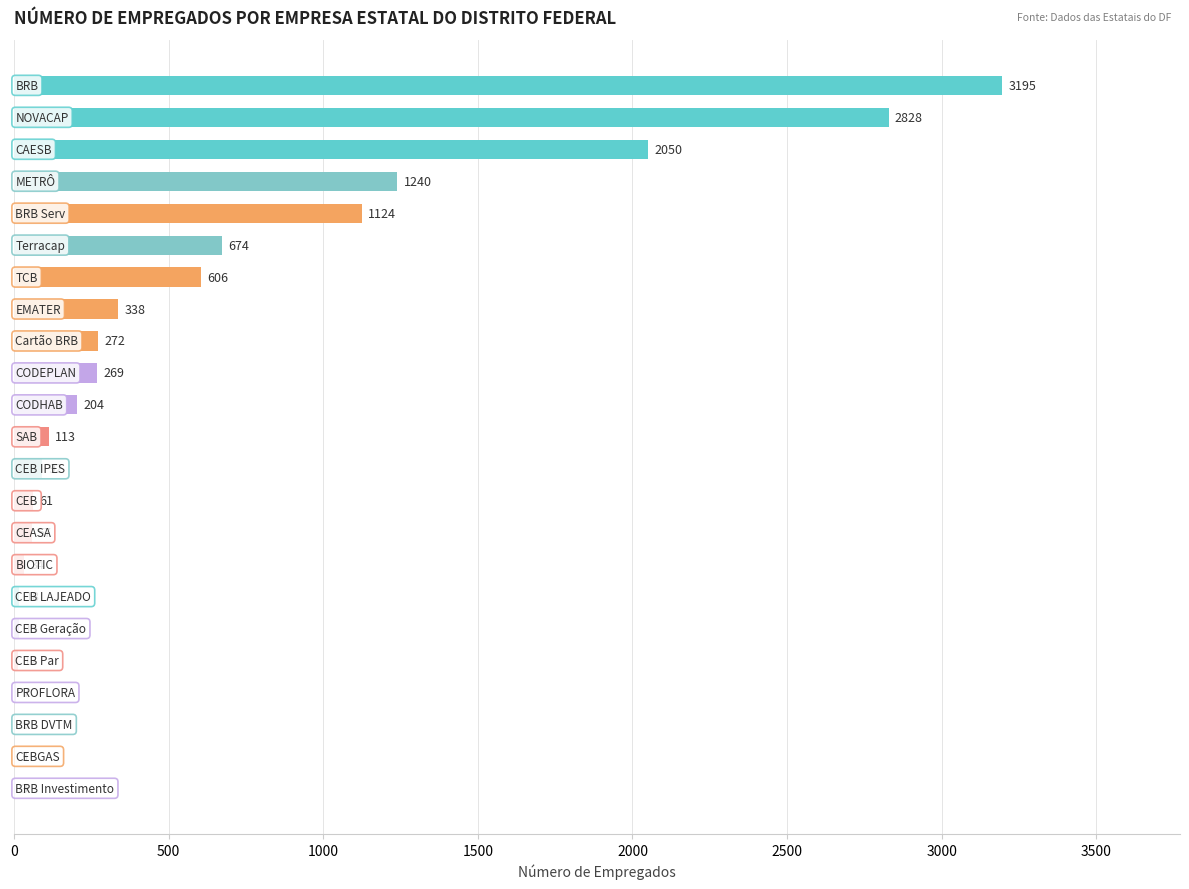

What is the sum of all values?

13220